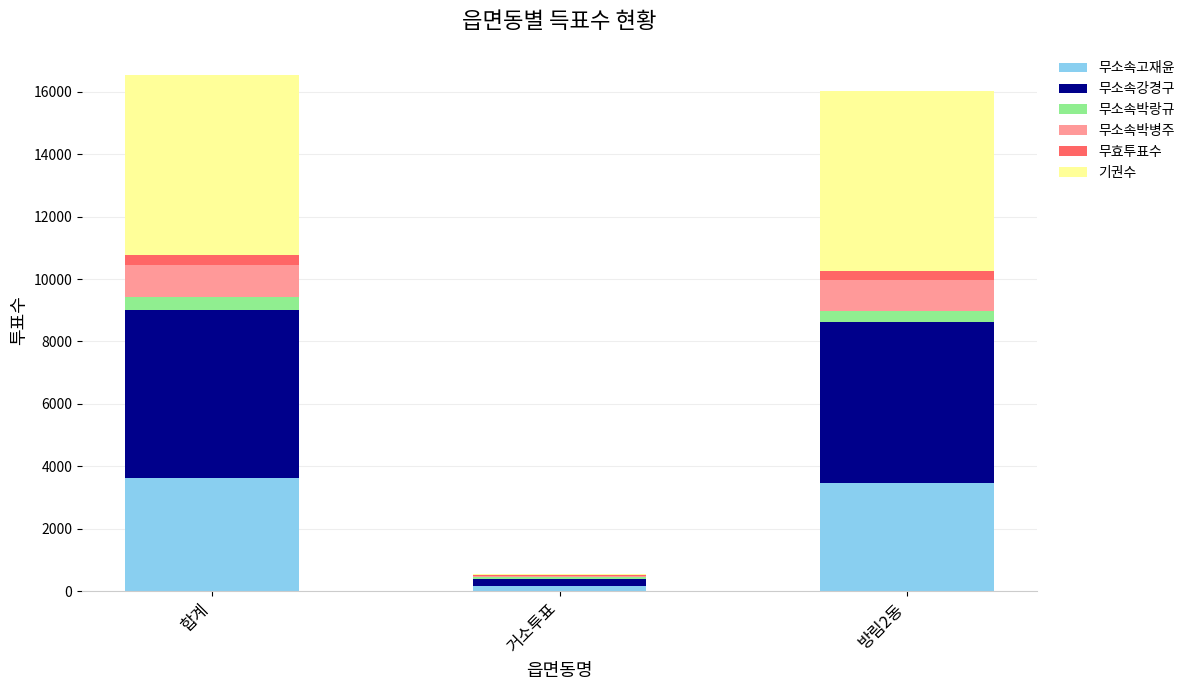

Count the number of data series in this chart.

6